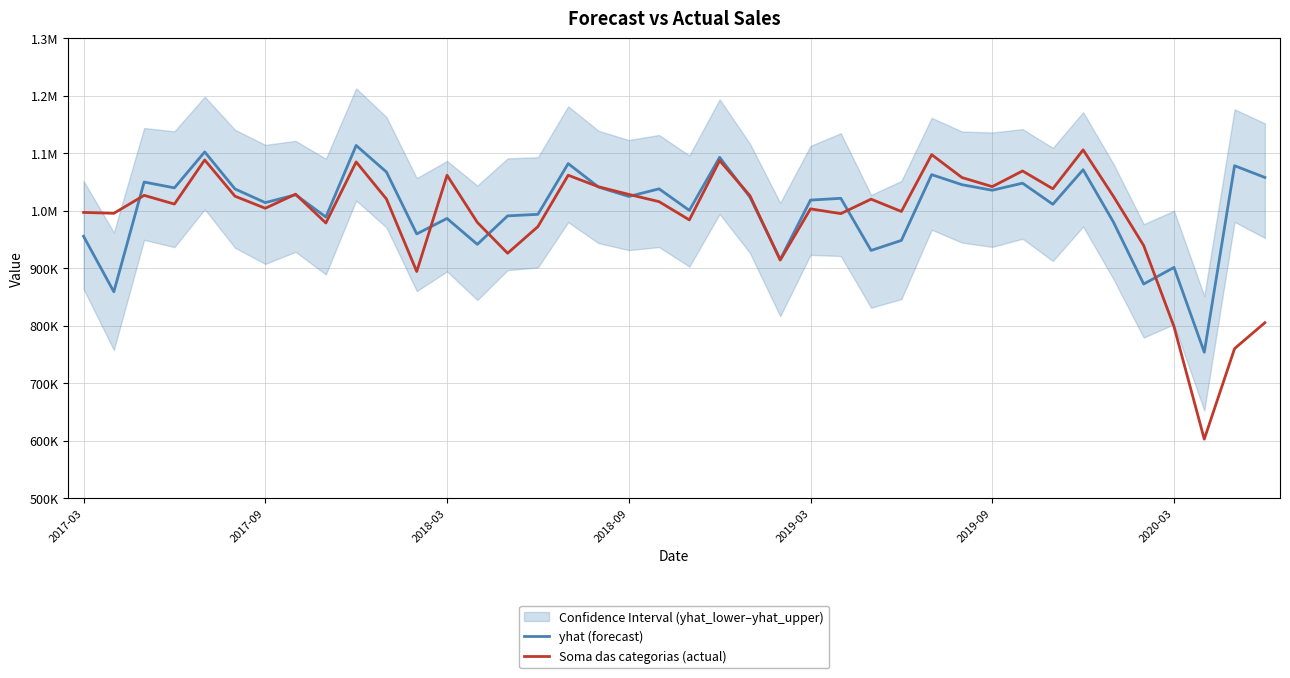

What is the highest value of the yhat (forecast) series?

1113375.4